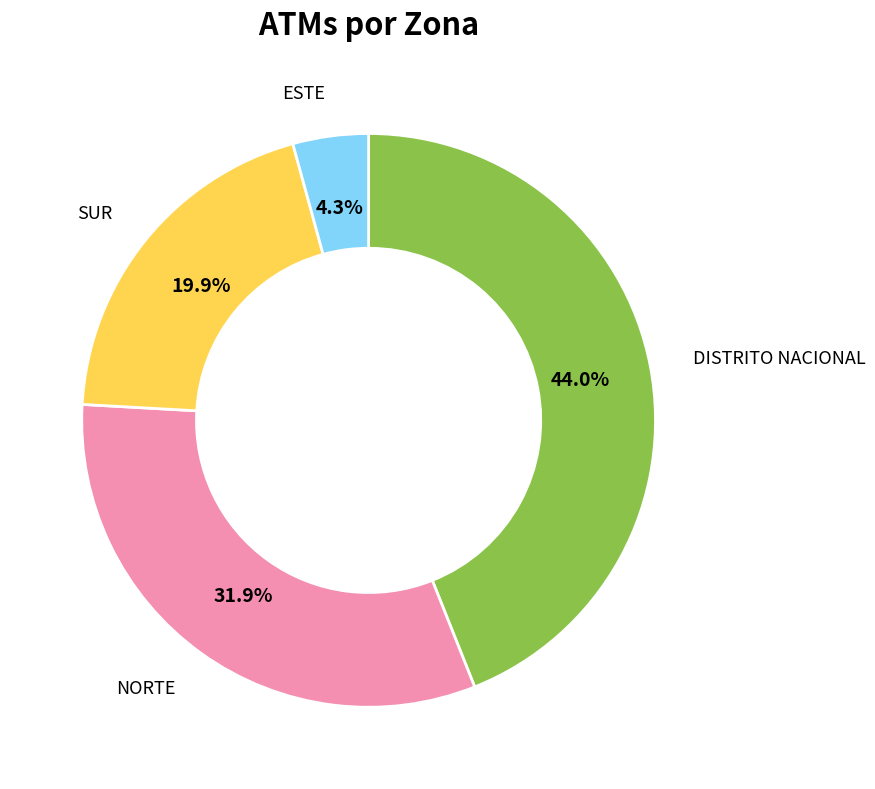

To the nearest percent, what portion does NORTE represent?

32%